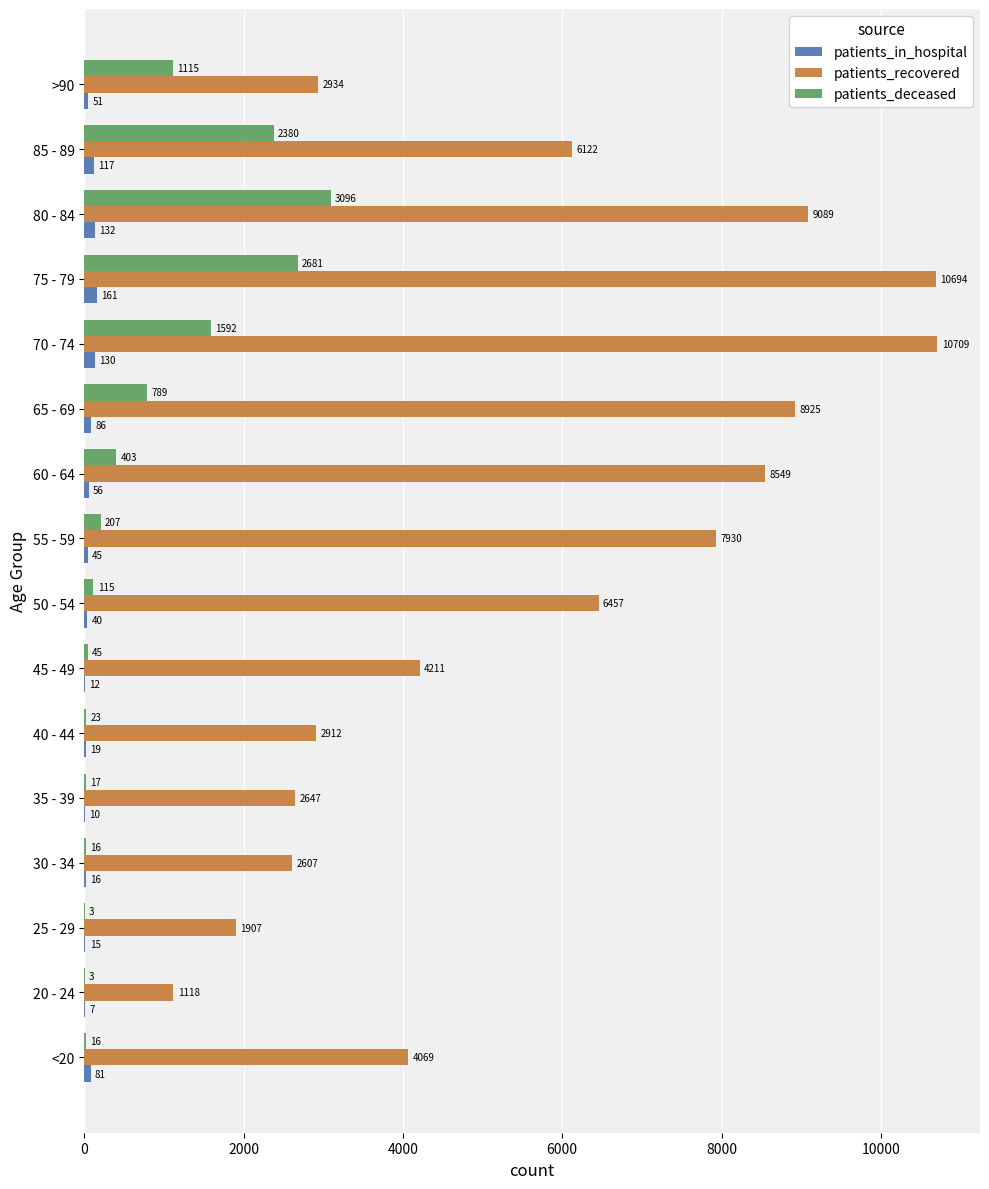

Which series has the largest total across all categories?

patients_recovered